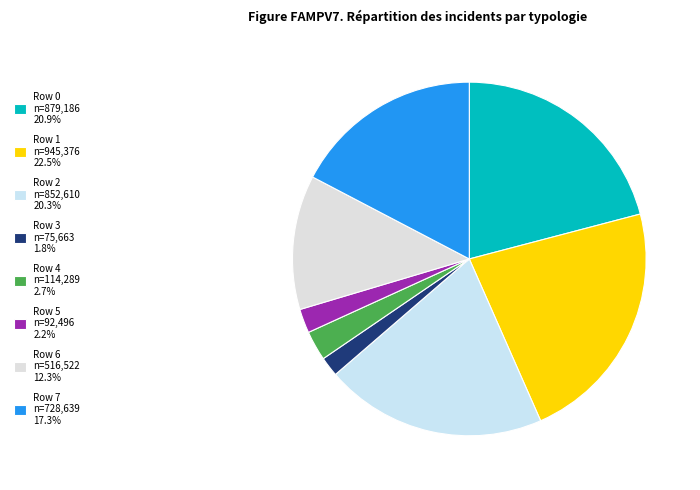

Is it true that Row 3 is 10% of the pie?

False